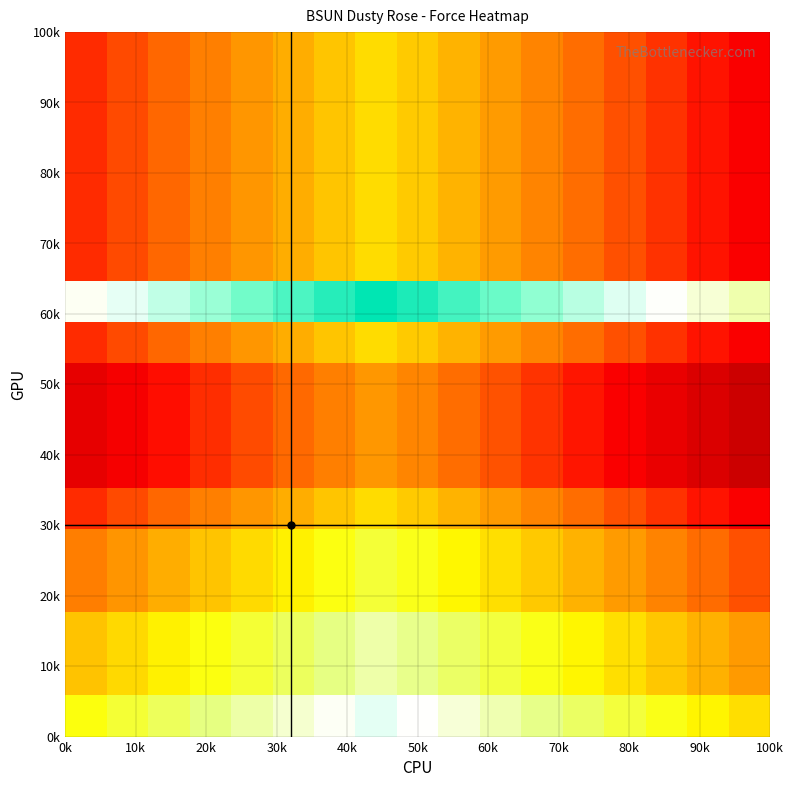

How many distinct data groups are displayed?

17